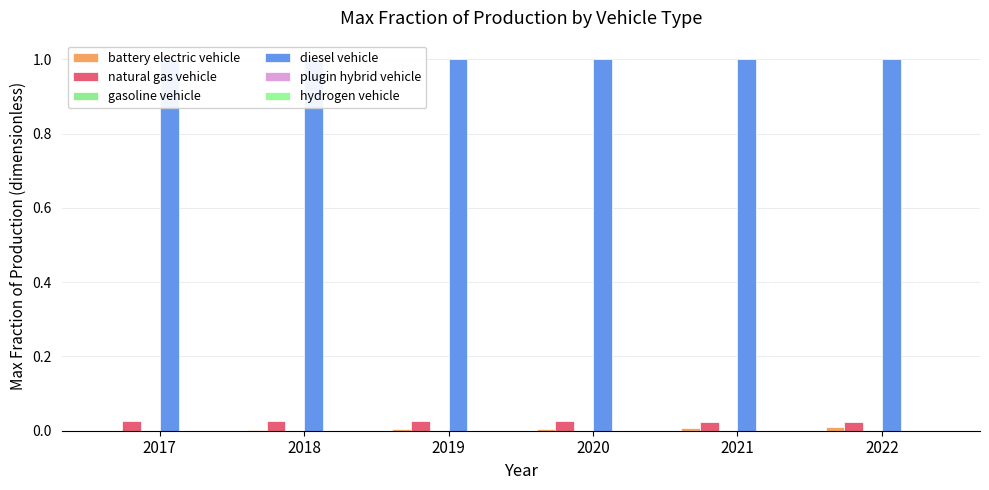

Reading right to left, extract all data points from this chart.

battery electric vehicle: 2022=0.0	2021=0.0	2020=0.0	2019=0.0	2018=0.0	2017=0.0
natural gas vehicle: 2022=0.0	2021=0.0	2020=0.0	2019=0.0	2018=0.0	2017=0.0
gasoline vehicle: 2022=0.0	2021=0.0	2020=0.0	2019=0.0	2018=0.0	2017=0.0
diesel vehicle: 2022=1.0	2021=1.0	2020=1.0	2019=1.0	2018=1.0	2017=1.0
plugin hybrid vehicle: 2022=0.0	2021=0.0	2020=0.0	2019=0.0	2018=0.0	2017=0.0
hydrogen vehicle: 2022=0.0	2021=0.0	2020=0.0	2019=0.0	2018=0.0	2017=0.0